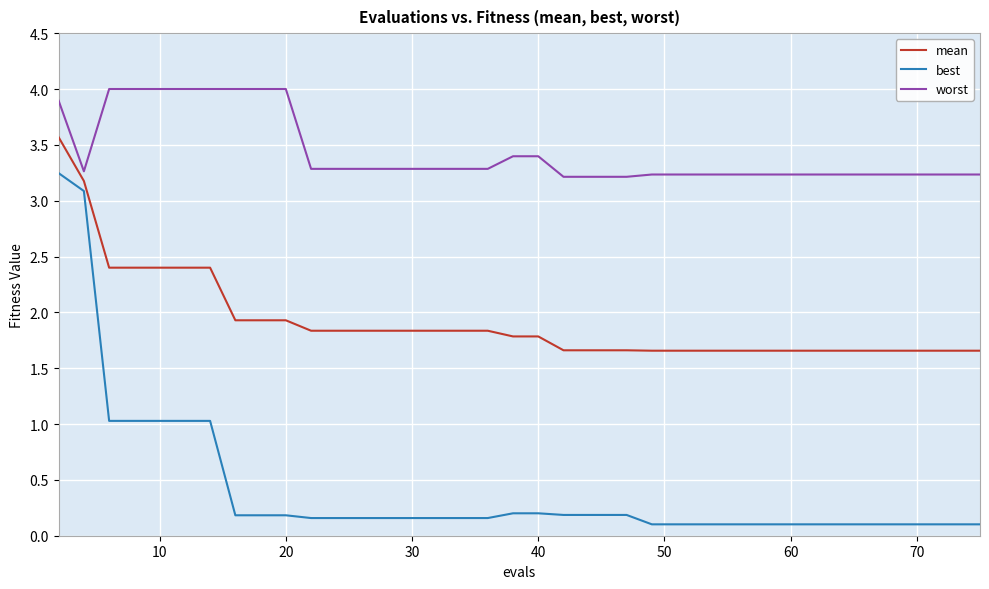

What is the maximum value shown in the chart?

4.0